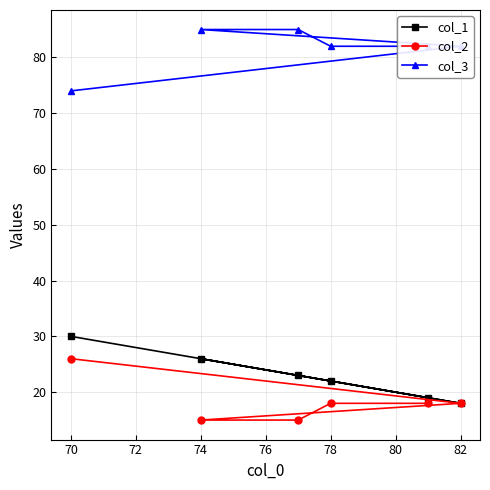

True or false: col_1 and col_2 cross at least once.

False